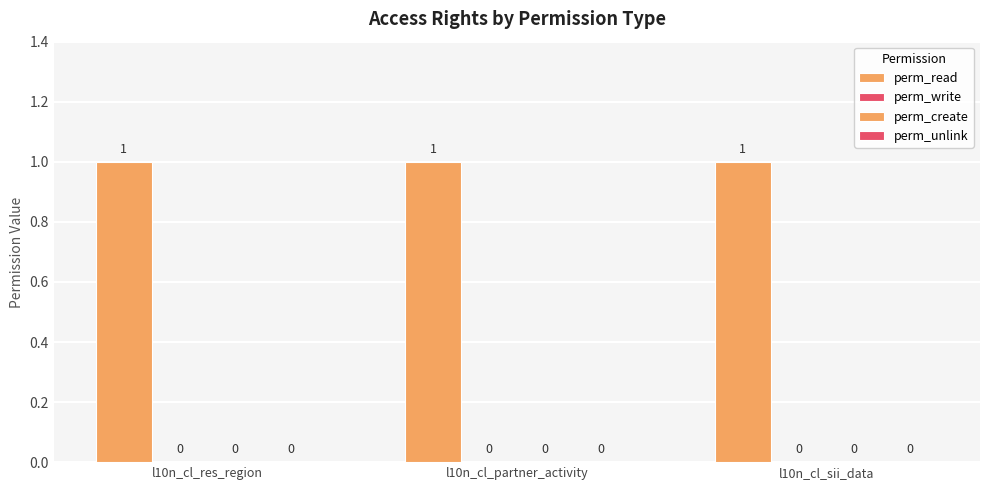

Reading left to right, transcribe all the data shown in this chart.

perm_read: 1	1	1
perm_write: 0	0	0
perm_create: 0	0	0
perm_unlink: 0	0	0